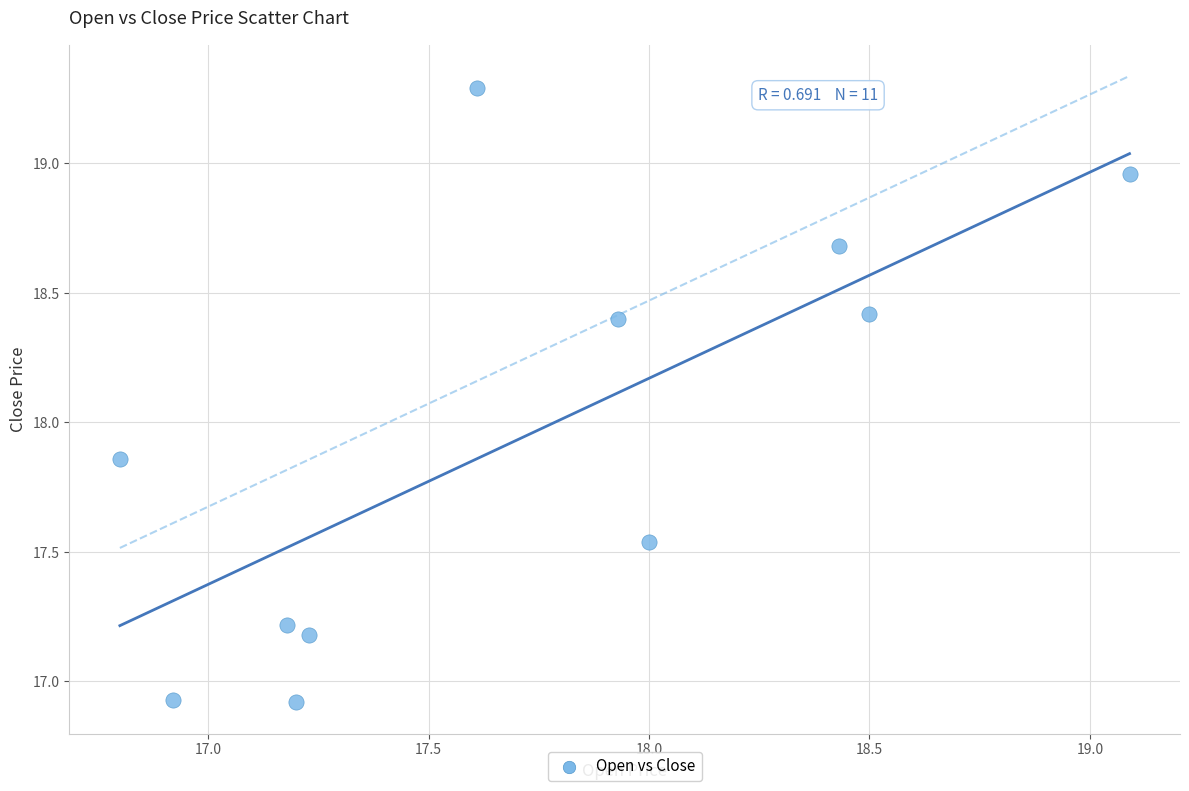

What is the range of Y values (max minus min)?

2.4